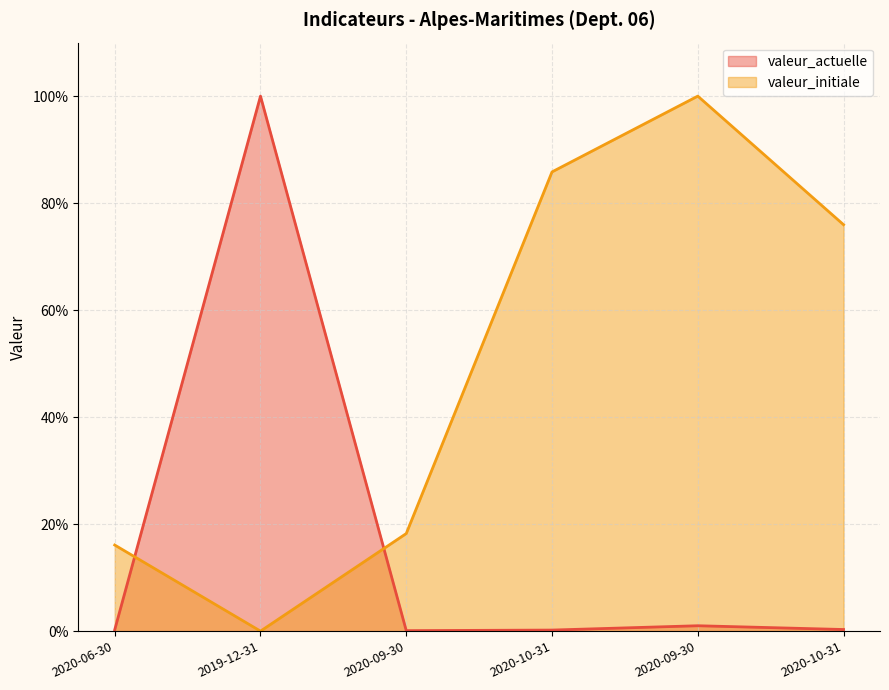

Which category has the lowest value in the valeur_initiale series?

2019-12-31